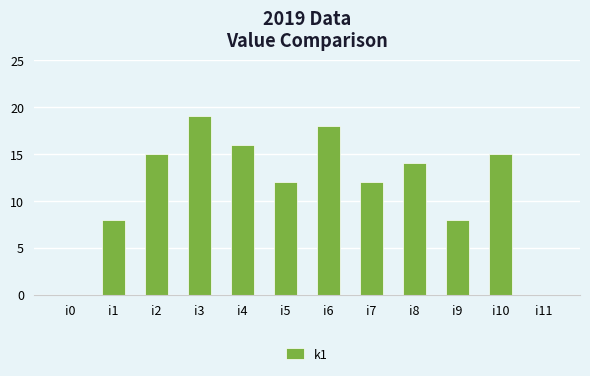

What is the sum of all values?

137